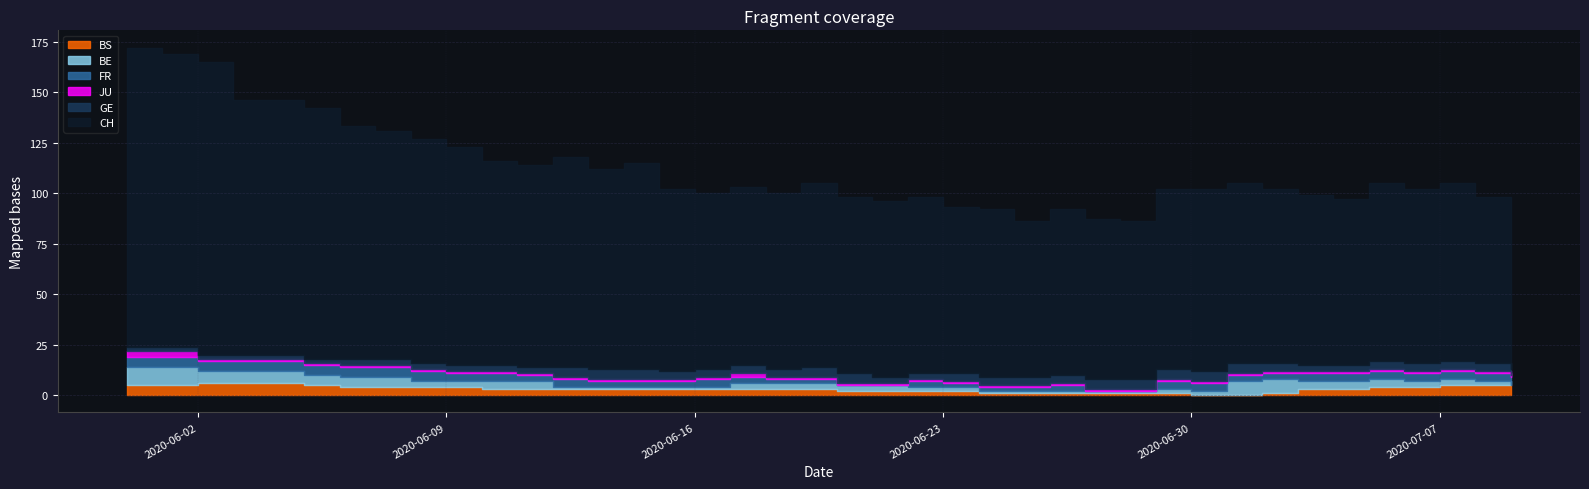

Reading left to right, what are all the values shown in this chart?

CH: 0=148	1=145	2=145	3=126	4=126	5=124	6=115	7=113	8=111	9=108	10=101	11=100	12=104	13=99	14=102	15=90	16=87	17=88	18=87	19=91	20=87	21=87	22=87	23=82	24=83	25=77	26=82	27=79	28=78	29=89	30=90	31=89	32=86	33=84	34=82	35=88	36=86	37=88	38=82	39=85
GE: 0=2	1=2	2=2	3=2	4=2	5=2	6=3	7=3	8=3	9=3	10=3	11=3	12=5	13=5	14=5	15=4	16=4	17=4	18=4	19=5	20=5	21=3	22=3	23=4	24=4	25=4	26=4	27=5	28=5	29=5	30=5	31=5	32=4	33=3	34=3	35=4	36=4	37=4	38=4	39=3
FR: 0=5	1=5	2=5	3=5	4=5	5=5	6=5	7=5	8=5	9=4	10=4	11=3	12=4	13=3	14=3	15=3	16=4	17=3	18=2	19=2	20=0	21=0	22=3	23=2	24=2	25=2	26=3	27=0	28=0	29=4	30=4	31=3	32=3	33=4	34=4	35=4	36=4	37=4	38=4	39=4
JU: 0=3	1=3	2=1	3=1	4=1	5=1	6=1	7=1	8=1	9=1	10=1	11=1	12=1	13=1	14=1	15=1	16=1	17=2	18=1	19=1	20=1	21=1	22=1	23=1	24=1	25=1	26=1	27=1	28=1	29=1	30=1	31=1	32=1	33=1	34=1	35=1	36=1	37=1	38=1	39=1
BE: 0=9	1=9	2=6	3=6	4=6	5=5	6=5	7=5	8=3	9=3	10=4	11=4	12=1	13=1	14=1	15=1	16=1	17=3	18=3	19=3	20=3	21=3	22=2	23=2	24=1	25=1	26=1	27=1	28=1	29=2	30=2	31=7	32=7	33=4	34=4	35=4	36=3	37=3	38=2	39=0
BS: 0=5	1=5	2=6	3=6	4=6	5=5	6=4	7=4	8=4	9=4	10=3	11=3	12=3	13=3	14=3	15=3	16=3	17=3	18=3	19=3	20=2	21=2	22=2	23=2	24=1	25=1	26=1	27=1	28=1	29=1	30=0	31=0	32=1	33=3	34=3	35=4	36=4	37=5	38=5	39=5